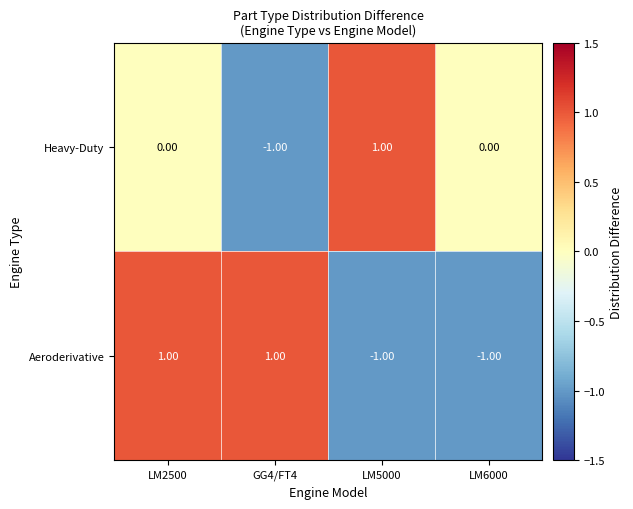

Between LM2500 and LM5000, which series saw the biggest shift?

Aeroderivative